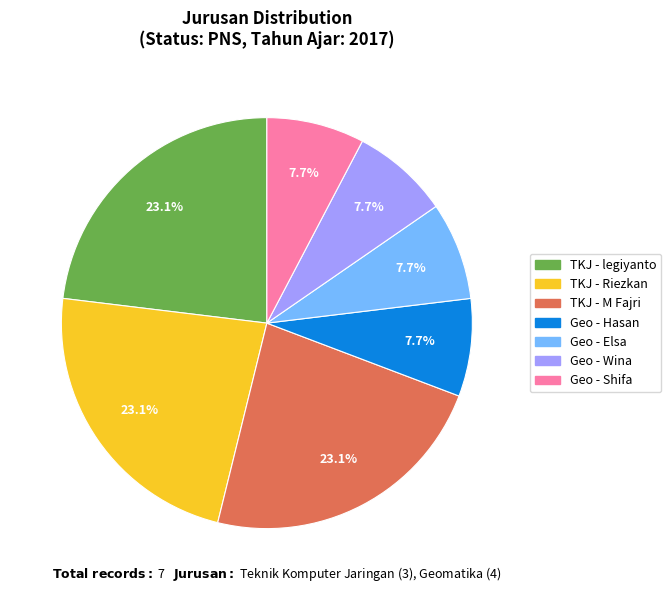

Is there a majority slice in this chart?

No